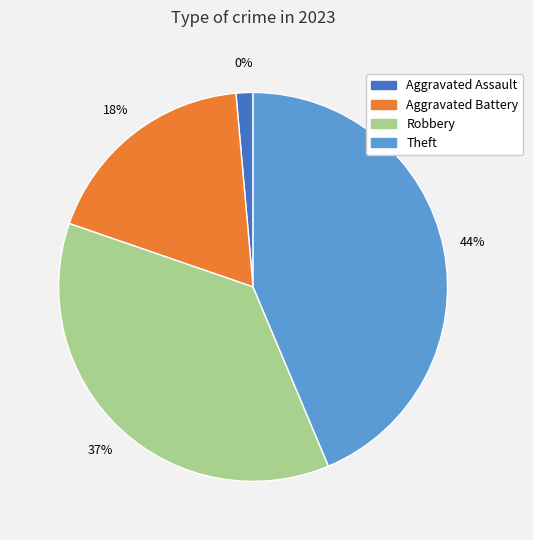

To the nearest percent, what is the average slice percentage?

25%